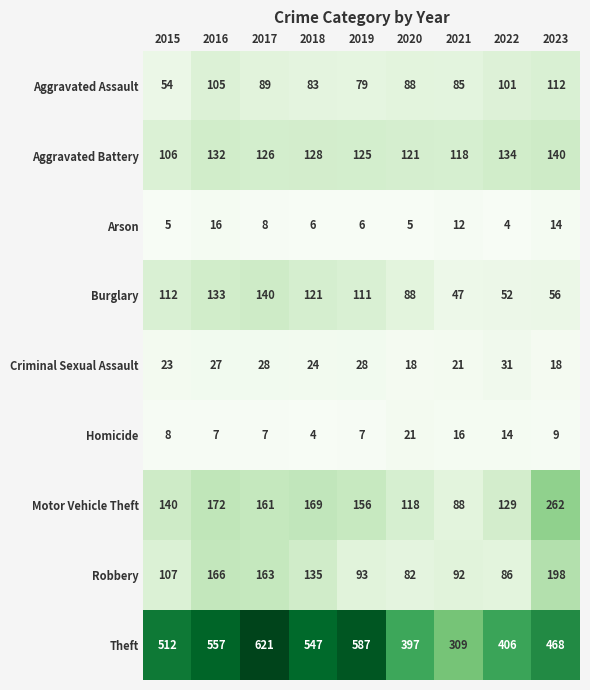

List the labels in order of Robbery value, smallest first.

2020, 2022, 2021, 2019, 2015, 2018, 2017, 2016, 2023